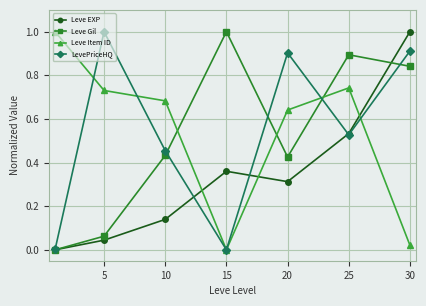

At how many categories does at least one series exceed 0?

7